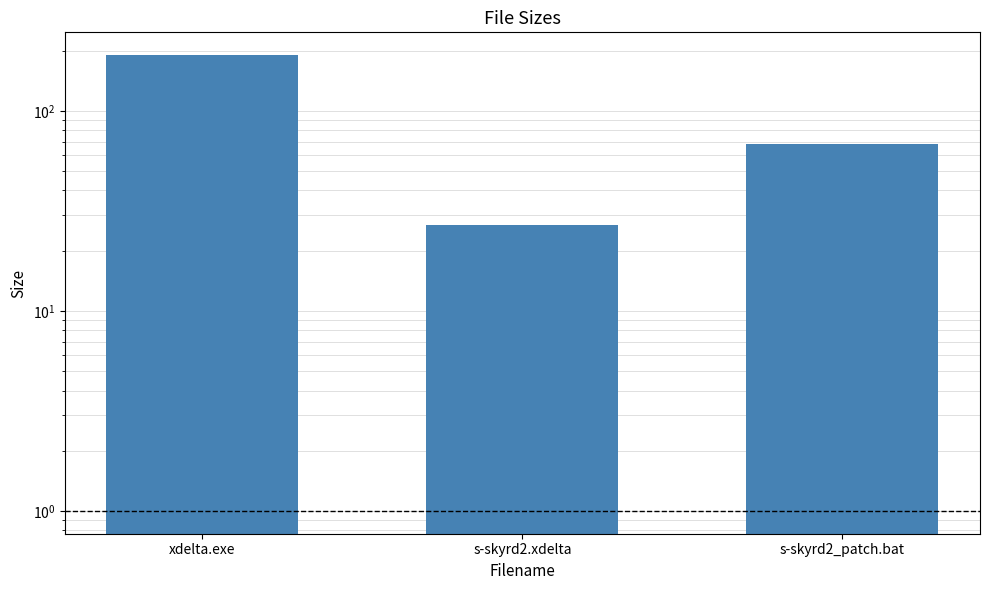

Read the value at s-skyrd2.xdelta.

26.8